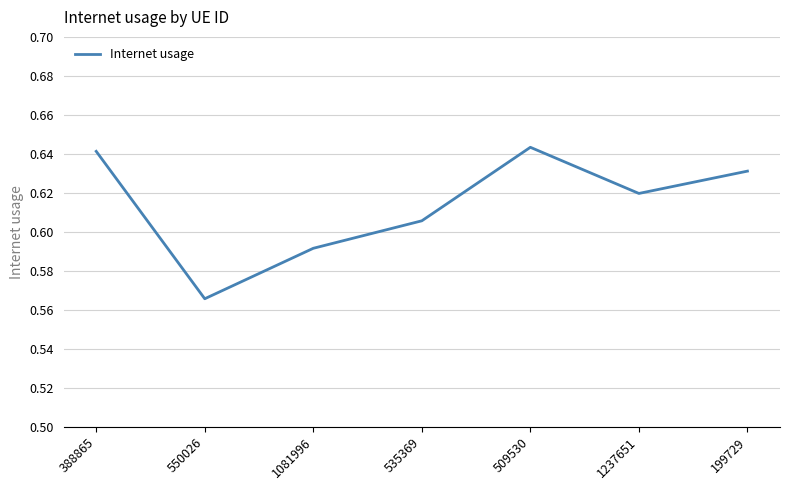

At which category does the chart reach its peak across all series?

509530